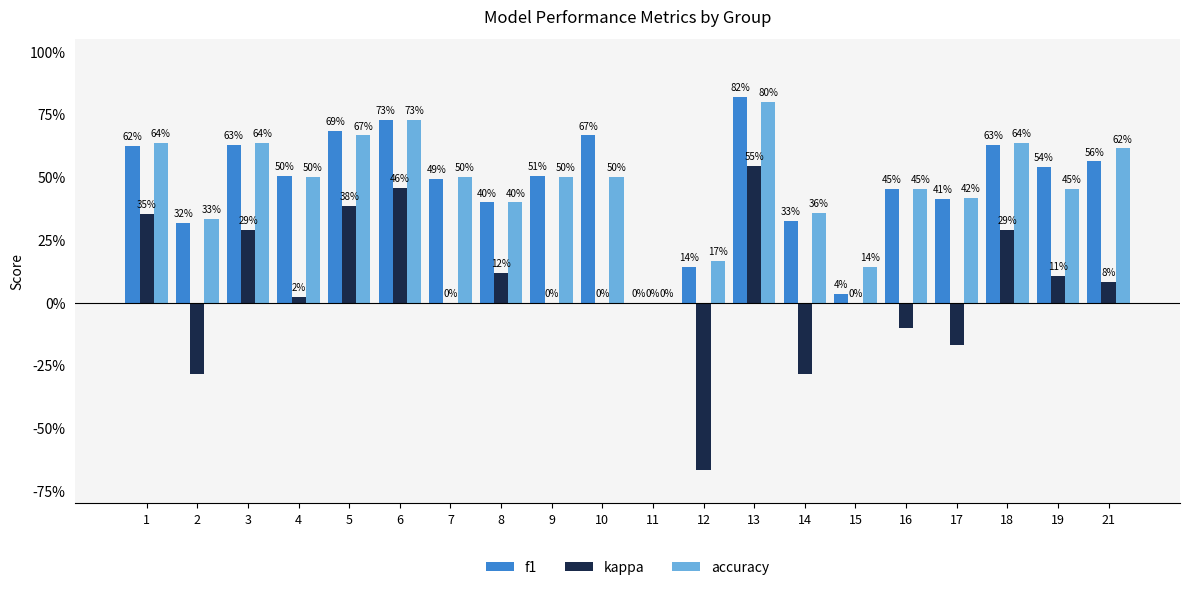

What are all the series names shown in the legend?

f1, kappa, accuracy